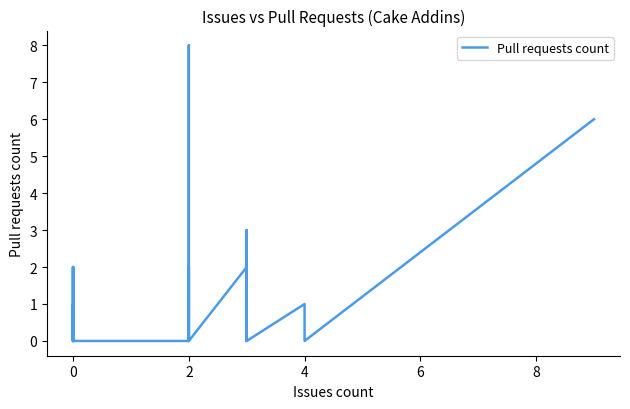

What is the change in value from 0 to 4?

-1